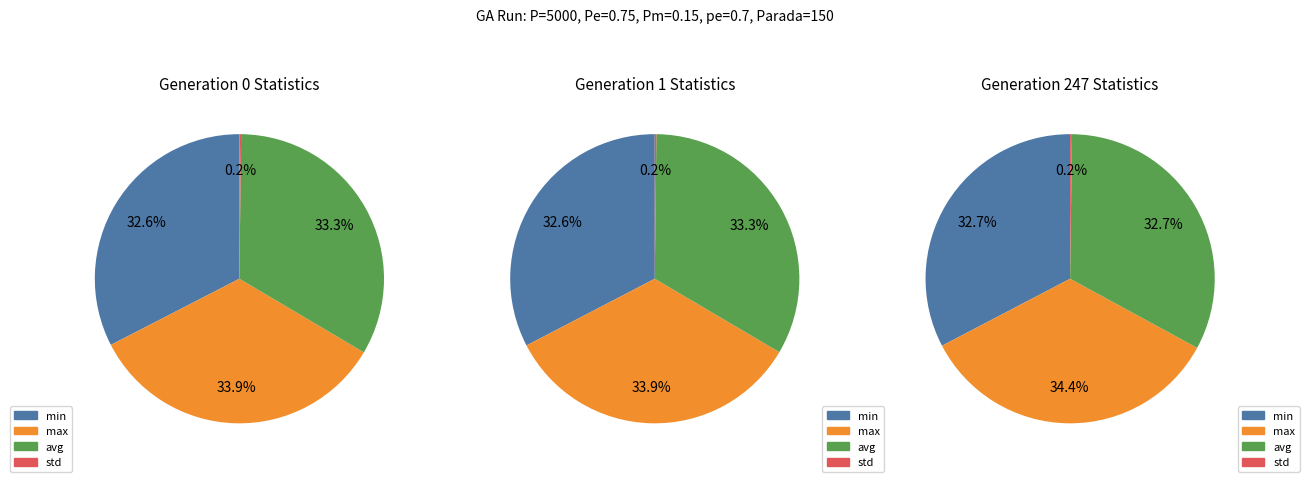

Is there any slice that represents more than half of the pie?

No